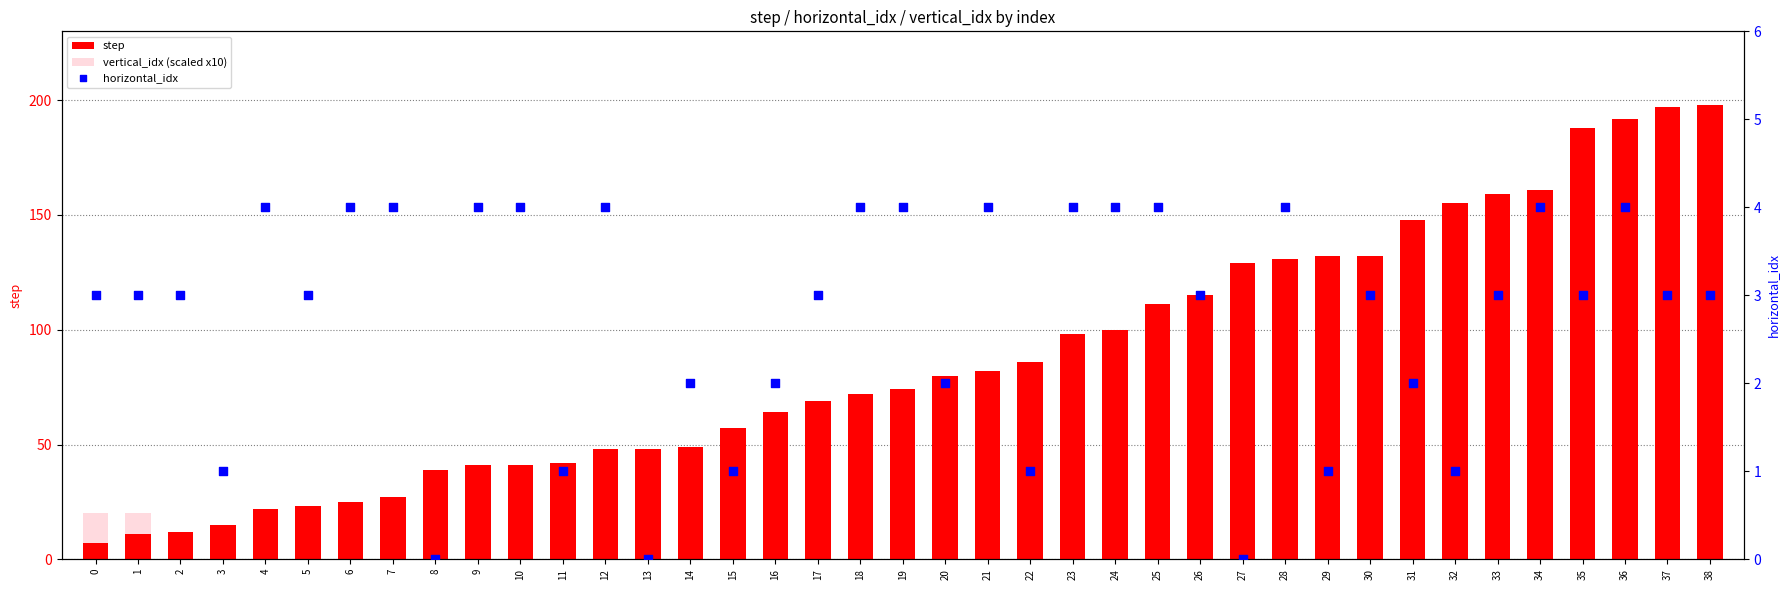

Is the value of horizontal_idx at 9 greater than the value of step at 15?

No